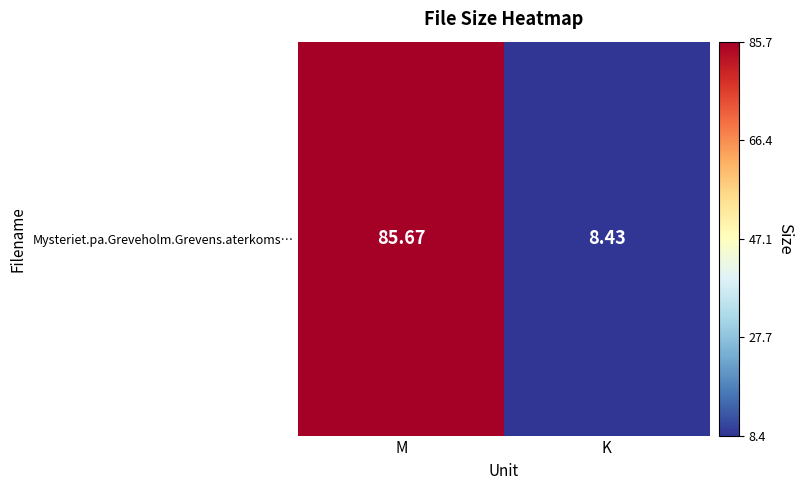

What is the difference between the maximum and minimum values?

77.2